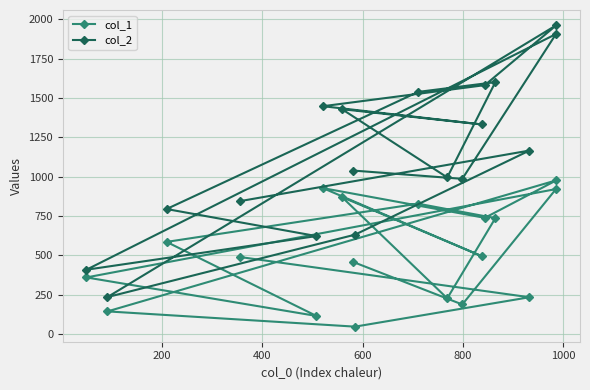

What is the average value of the col_2 series?

1140